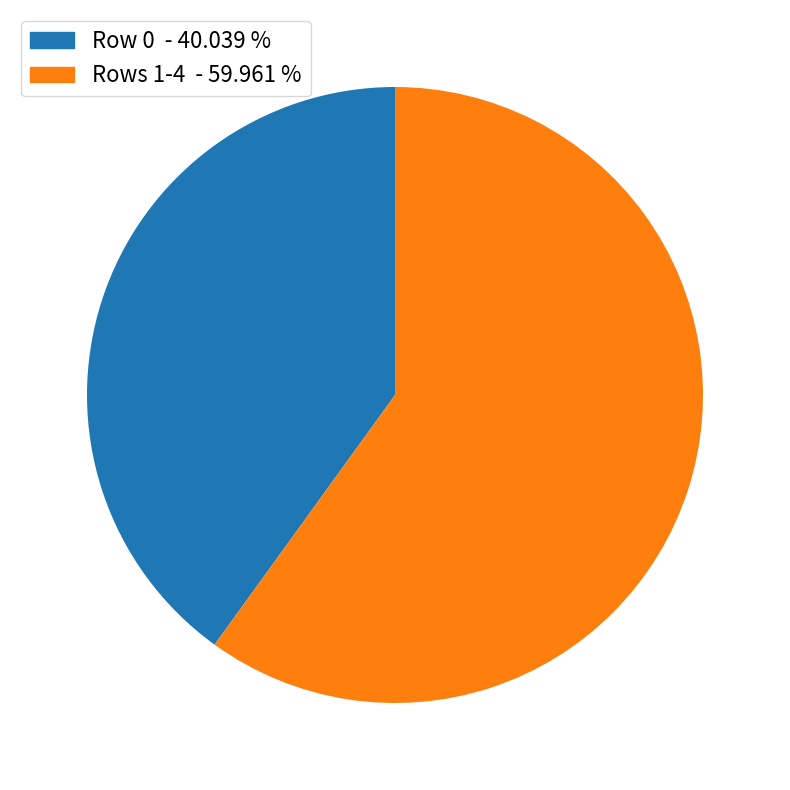

Which has a higher value, Rows 1-4 - 59.961 % or Row 0 - 40.039 %?

Rows 1-4 - 59.961 %